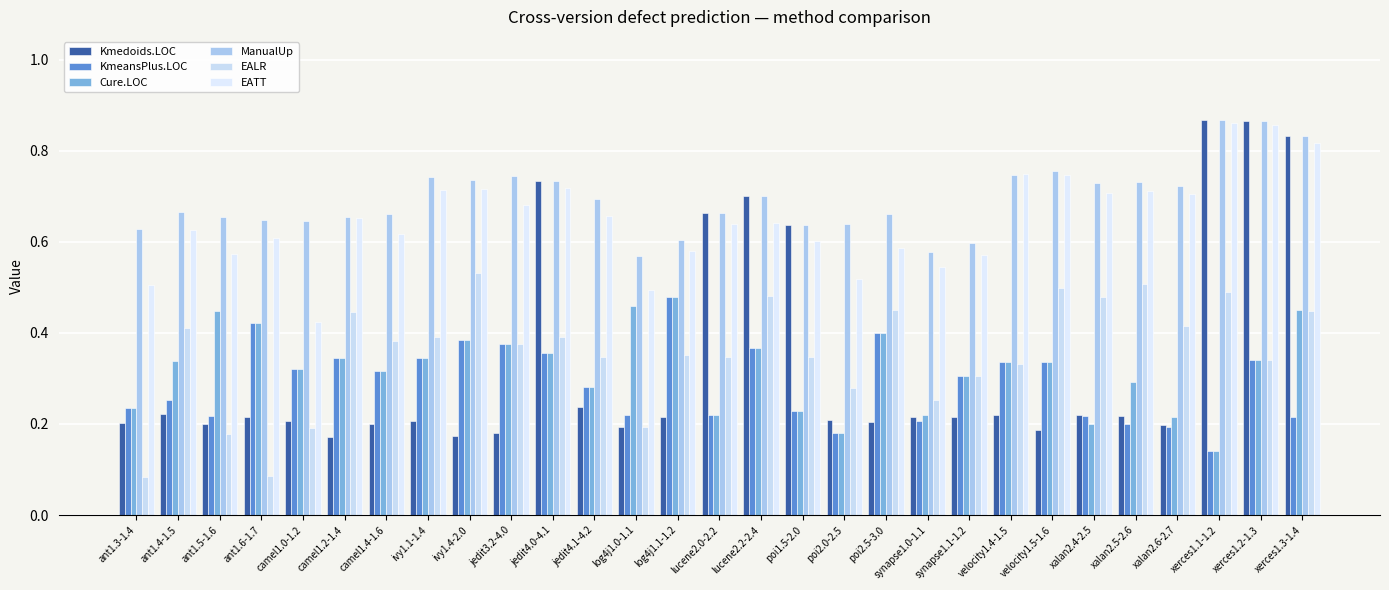

The value of Kmedoids.LOC at velocity1.4-1.5 is 0.4. True or false?

False